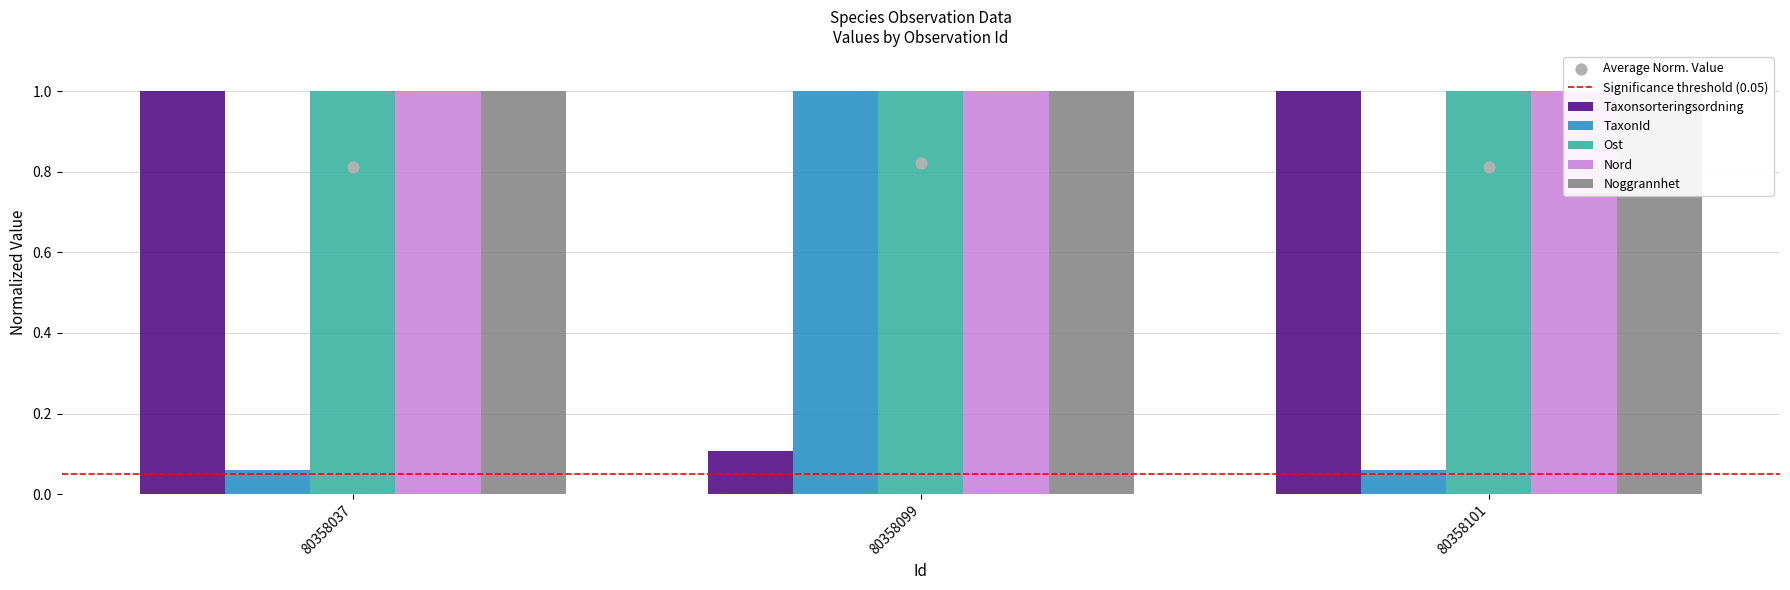

Which series has the largest Y range (max minus min)?

TaxonId